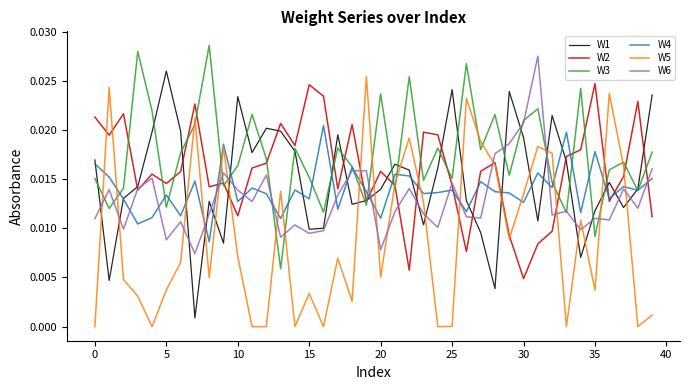

Rank the series by their maximum value, from highest to lowest.

W3, W6, W1, W5, W2, W4